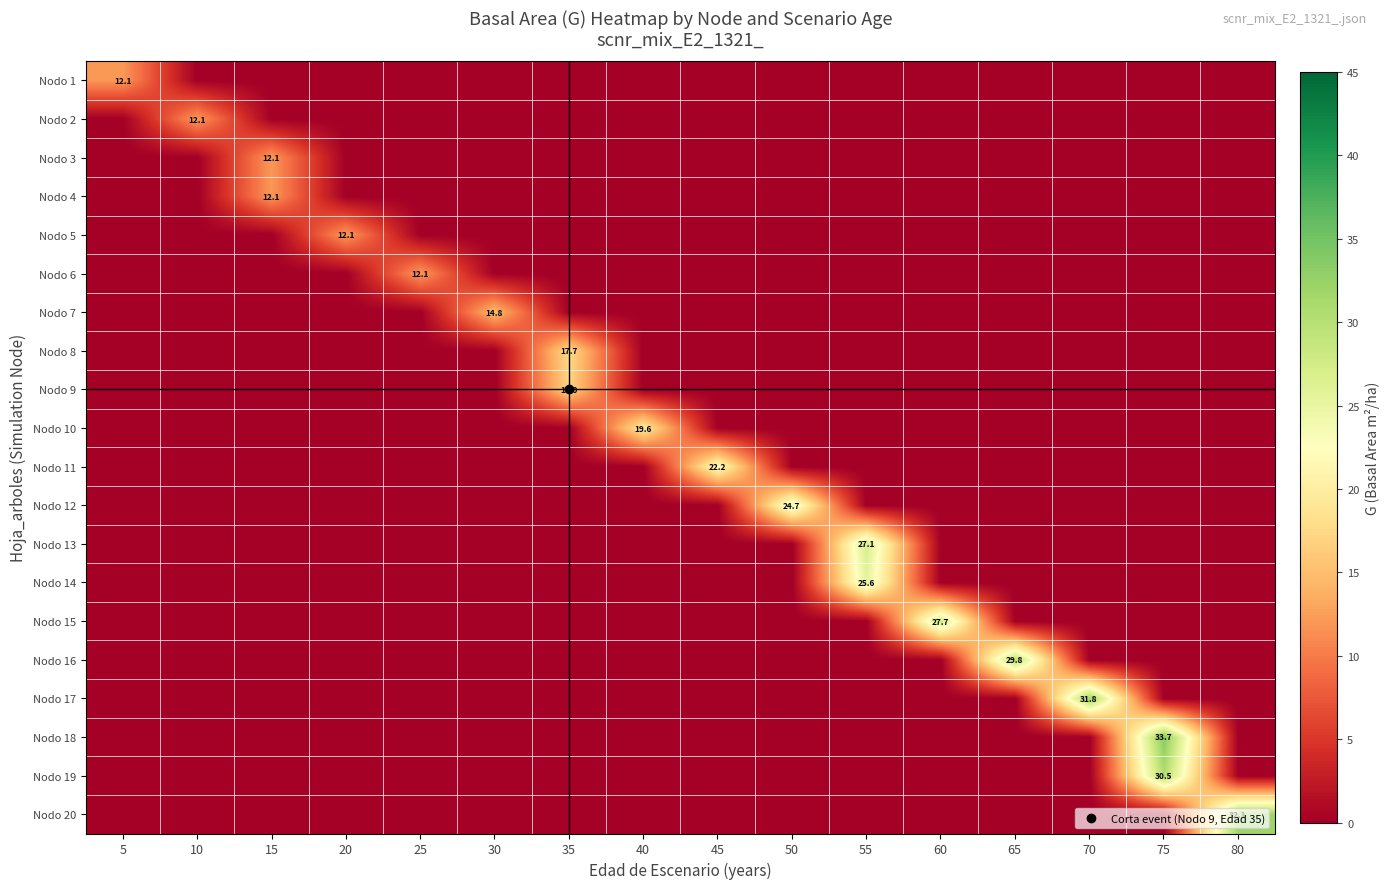

Rank the series by their maximum value, from highest to lowest.

Nodo 18, Nodo 20, Nodo 17, Nodo 19, Nodo 16, Nodo 15, Nodo 13, Nodo 14, Nodo 12, Nodo 11, Nodo 10, Nodo 8, Nodo 9, Nodo 7, Nodo 1, Nodo 2, Nodo 3, Nodo 4, Nodo 5, Nodo 6